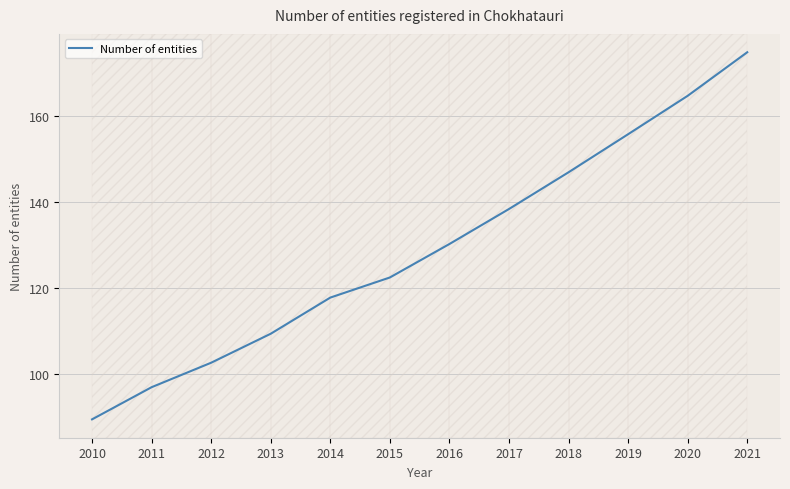

What is the change in value from 2010 to 2011?

+7.5